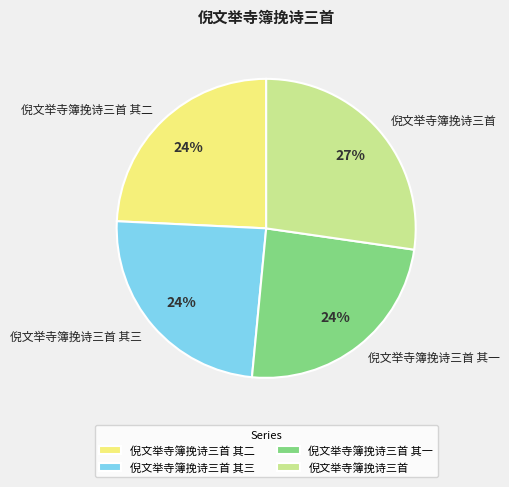

How many segments does this pie chart have?

4